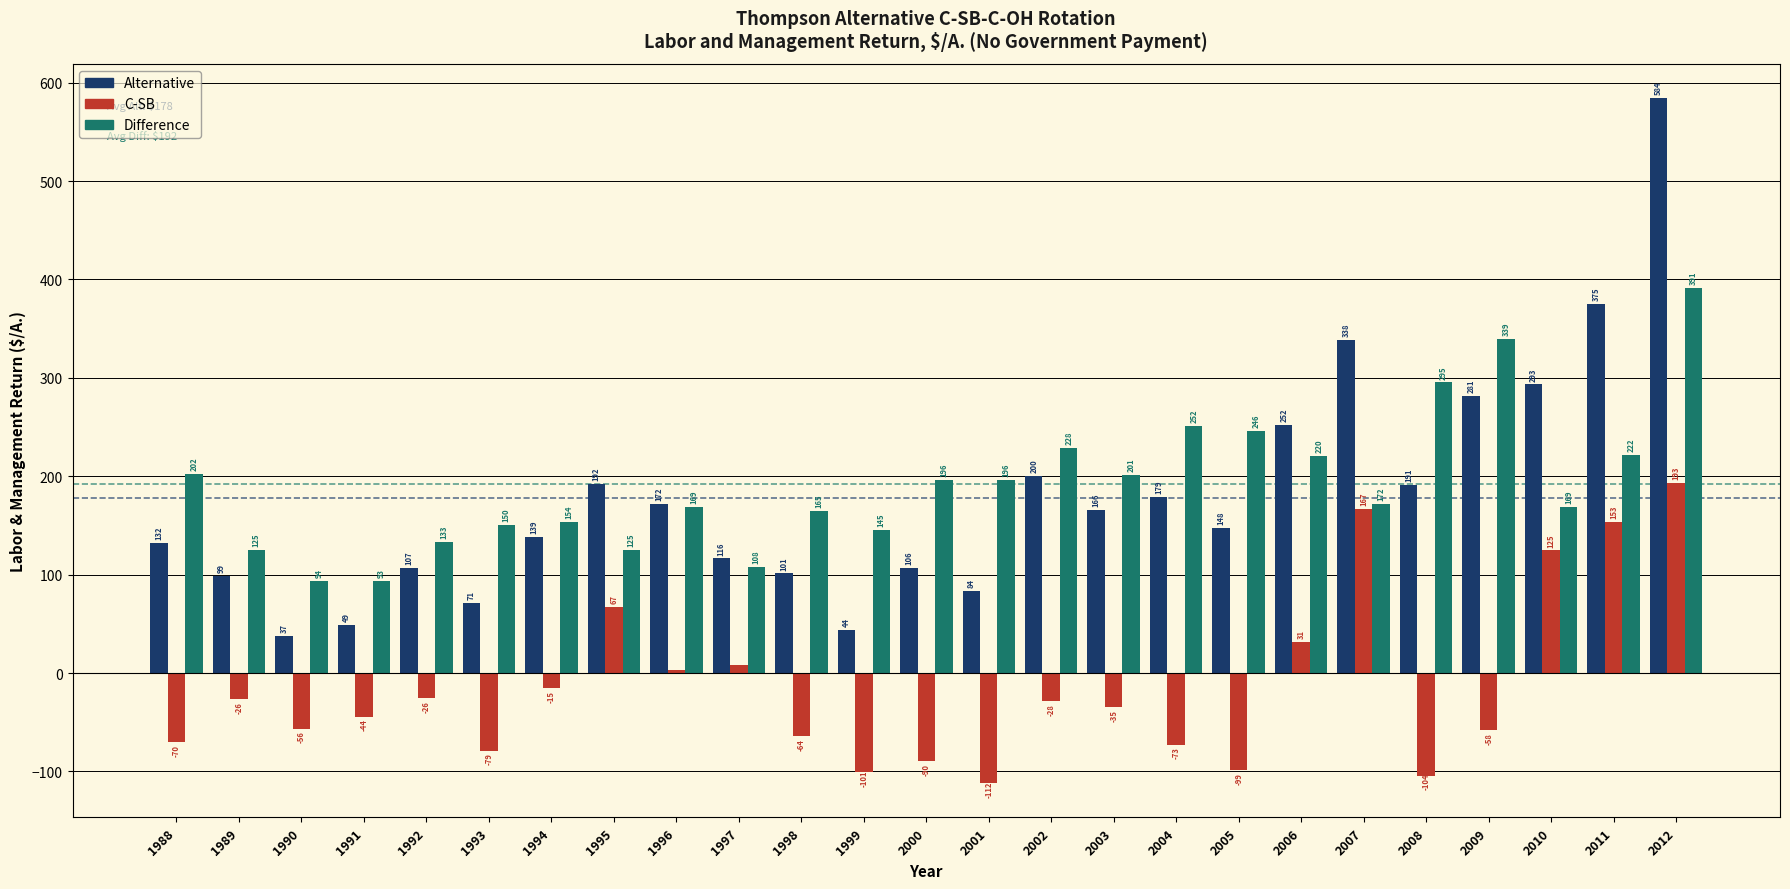

Which series has the widest spread of values?

Alternative